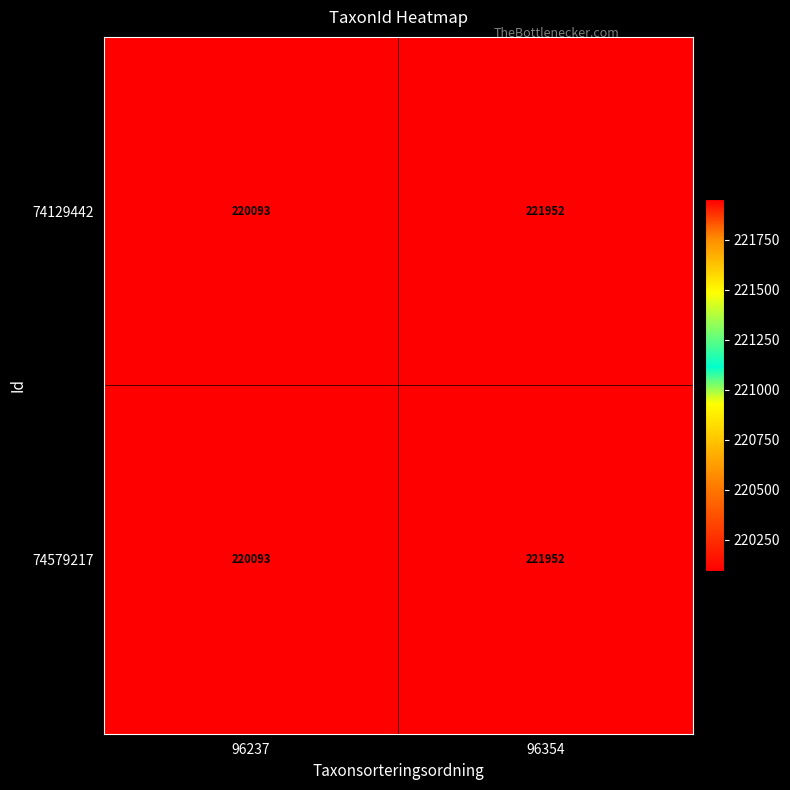

Count the number of categories in the chart.

2